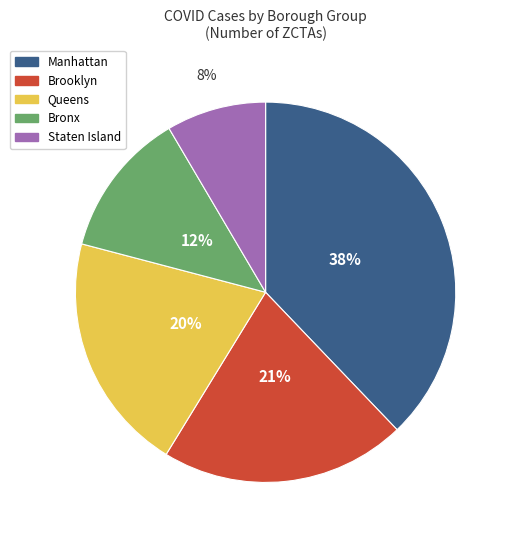

What percentage is the Queens slice, to the nearest percent?

20%